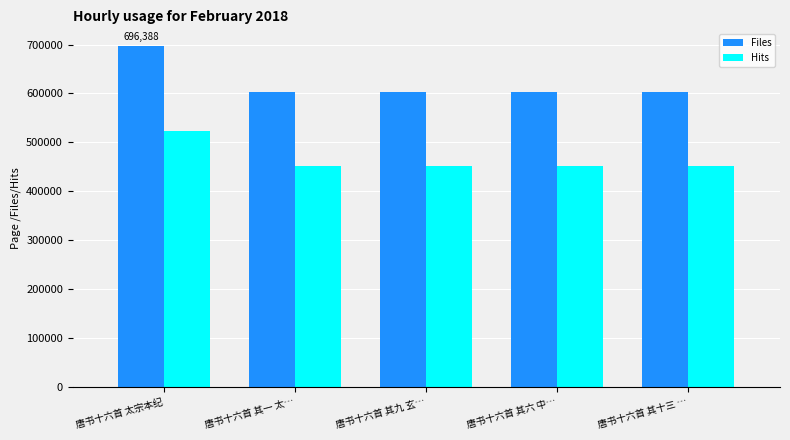

What is the lowest value of the Files series?

602035.0